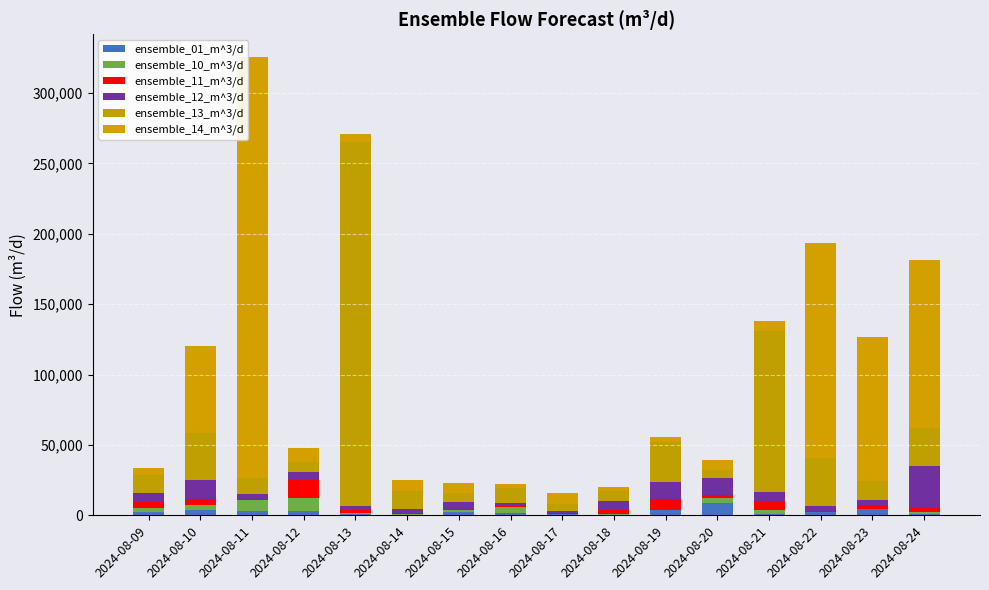

How many data points does each series have?

16